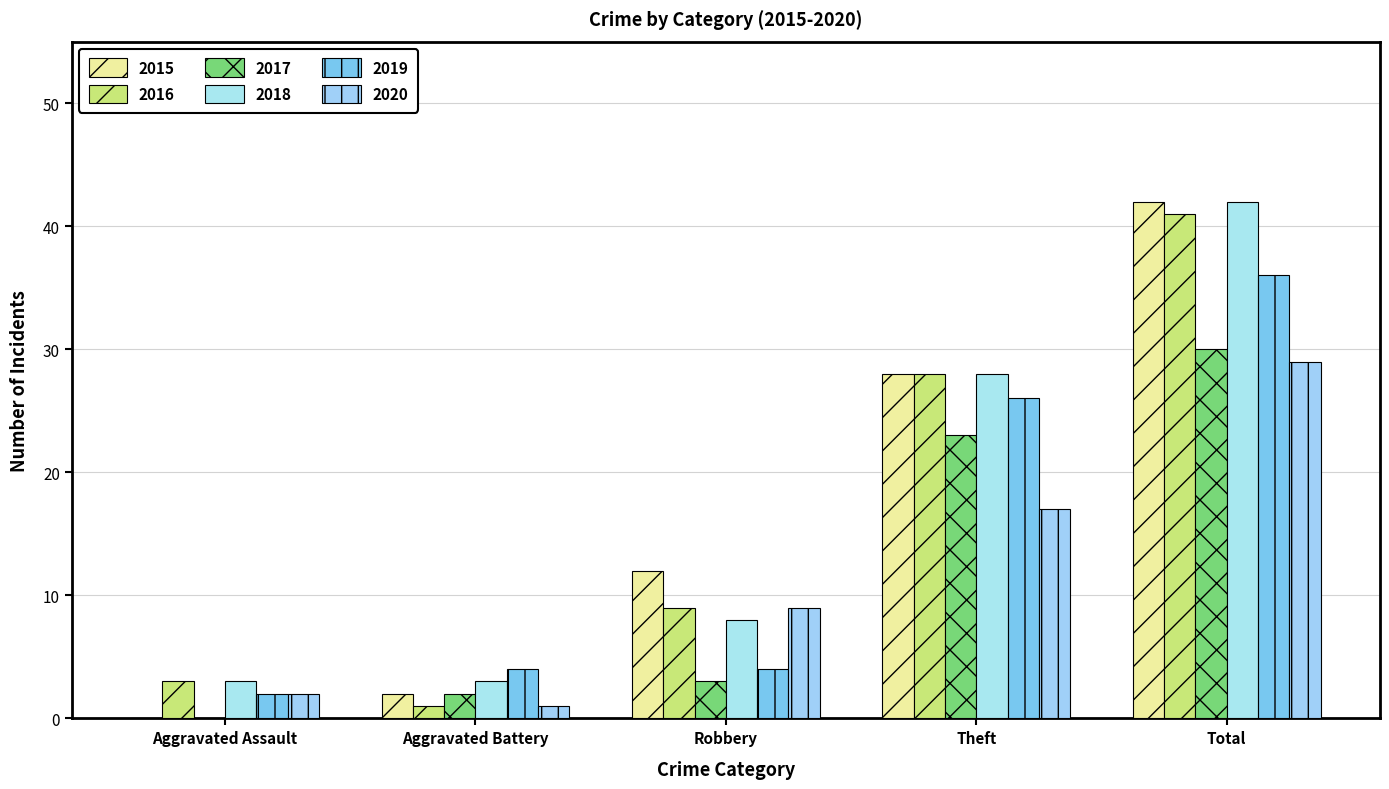

Which series has the widest spread of values?

2015